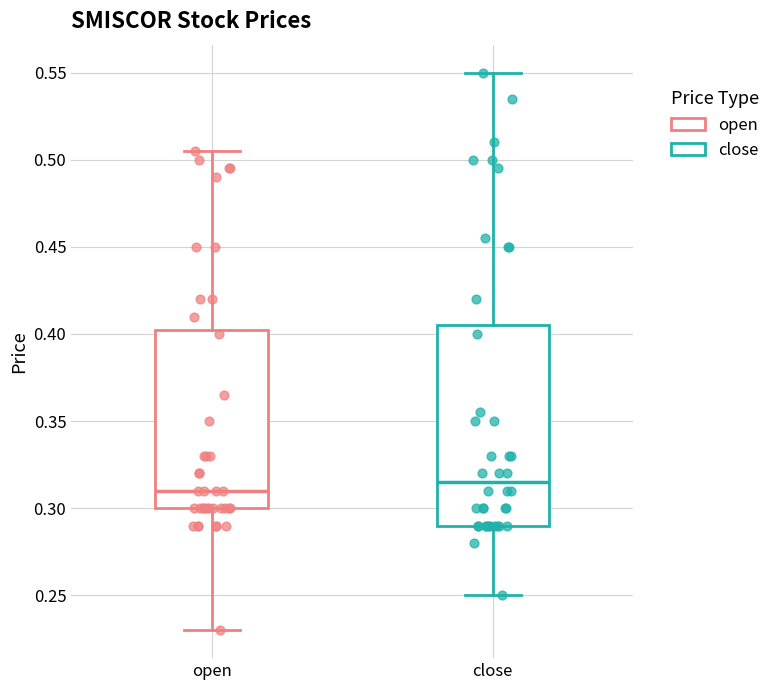

Reading left to right, read every box against the y-axis: the position of its median line, the range the box covers, and the ends of its whiskers. The values are not printed on the chart, so give them approximately, as read against the axis.

open: median 0.310, box 0.300 to 0.405, whiskers 0.230 to 0.505
close: median 0.315, box 0.290 to 0.405, whiskers 0.250 to 0.550